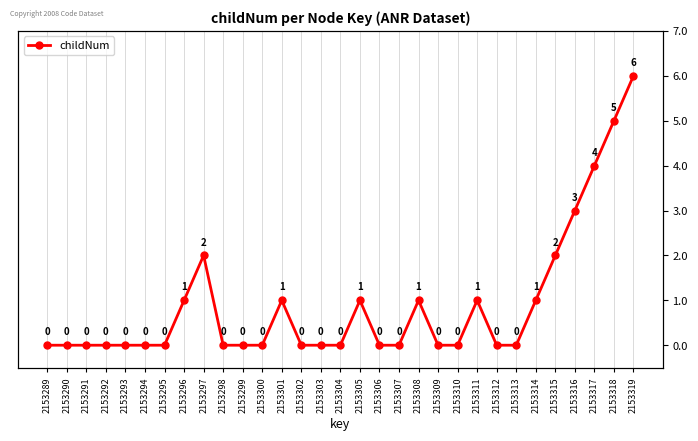

Where is the data nearest to the value 3?

2153316